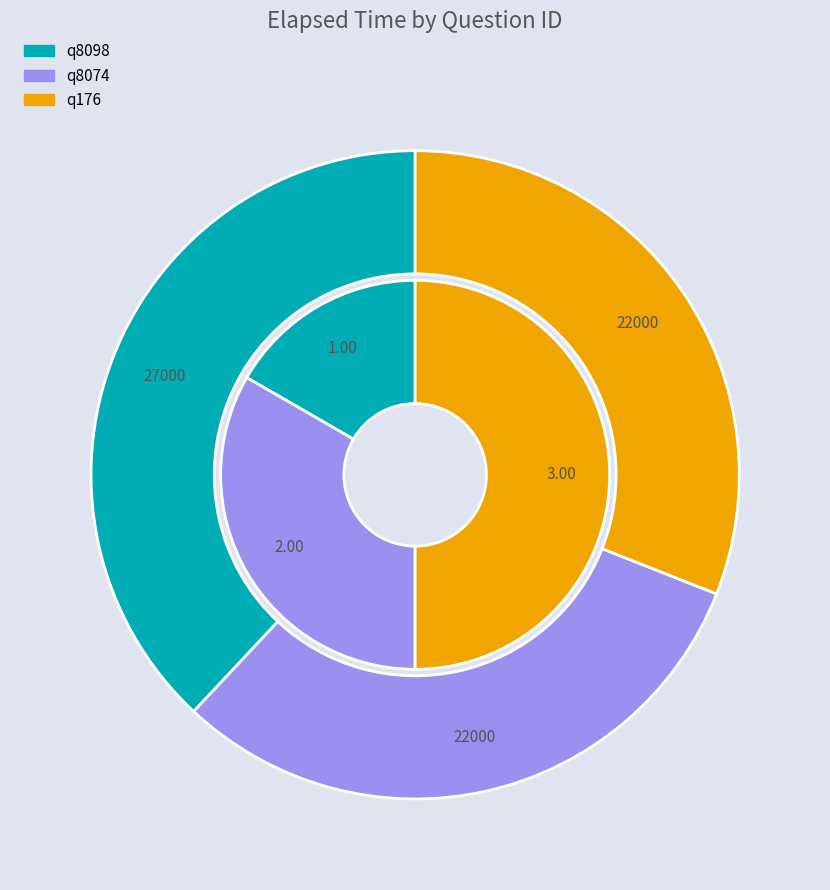

Is there a majority slice in this chart?

No